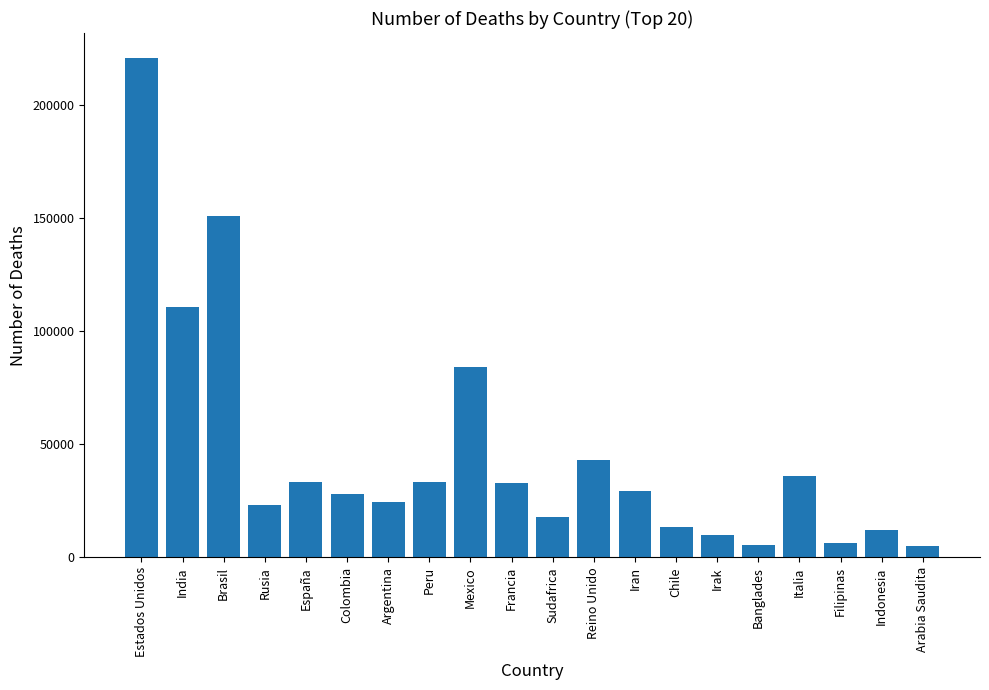

What position from the left is Brasil?

3